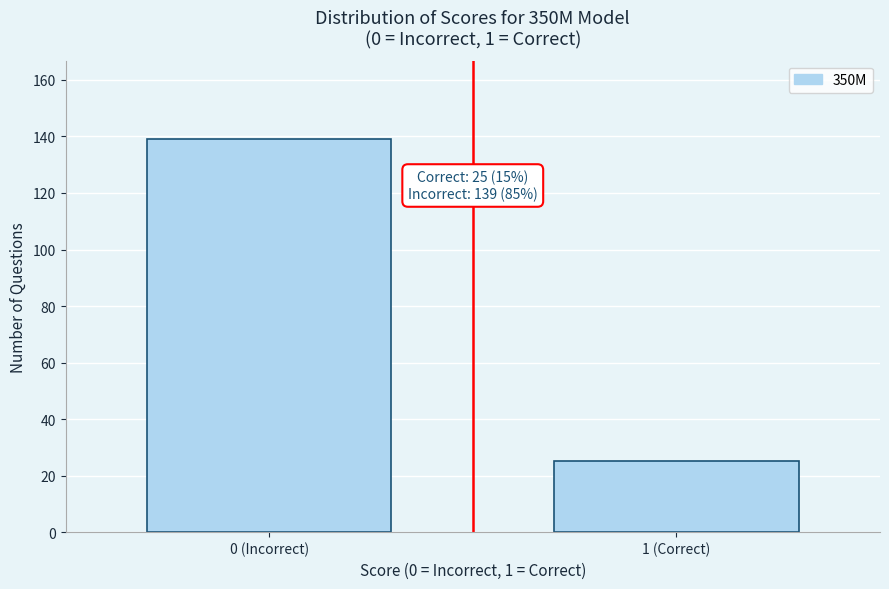

Reading left to right, list all the values displayed in this chart.

139	25